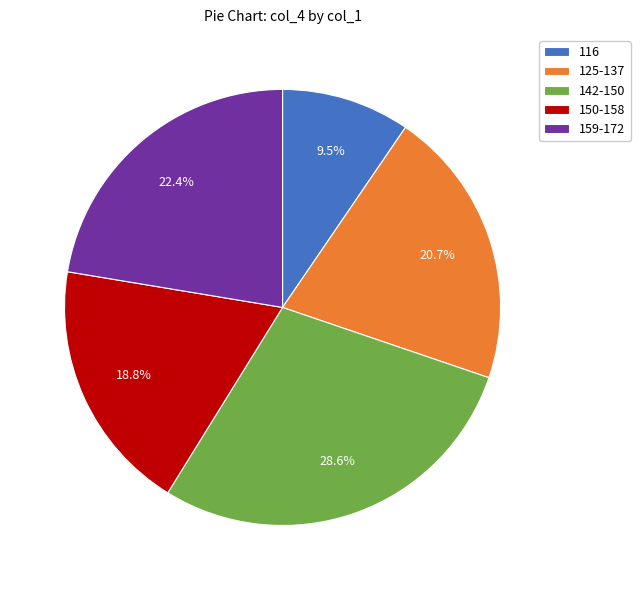

Is there a majority slice in this chart?

No